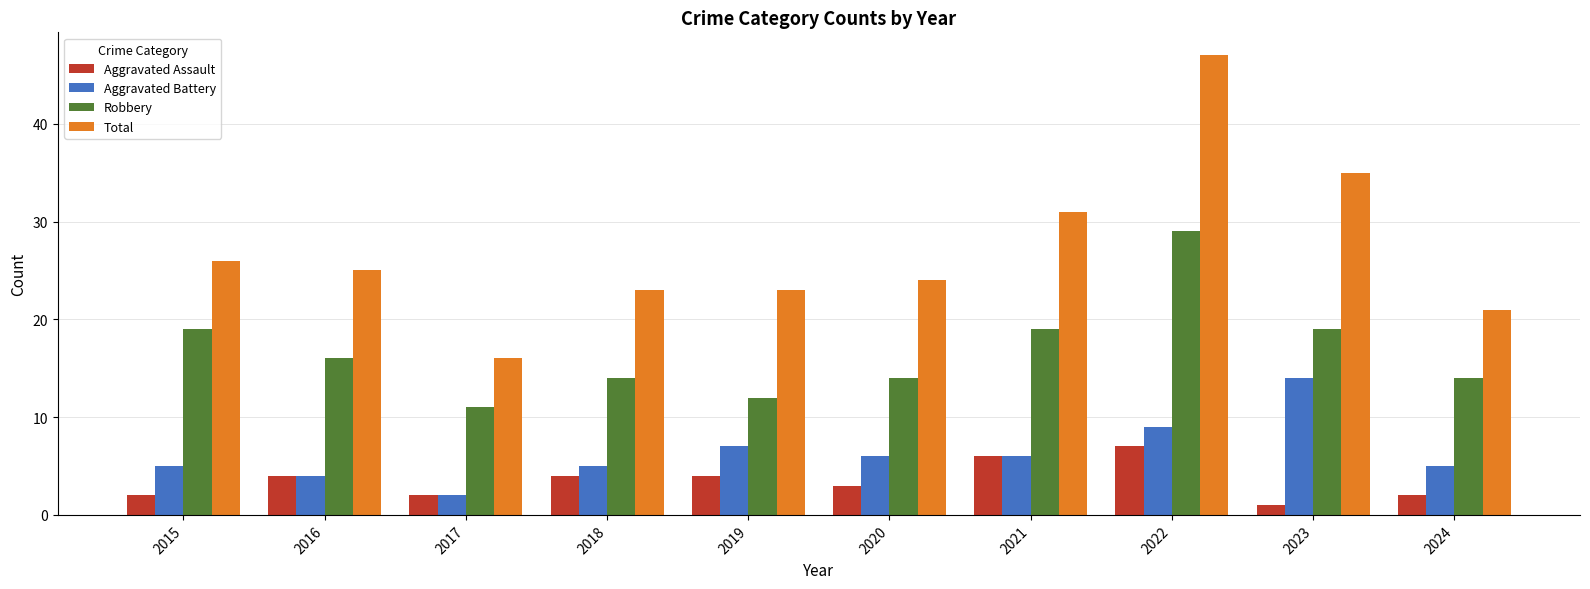

Between 2019 and 2022, which series saw the biggest shift?

Total